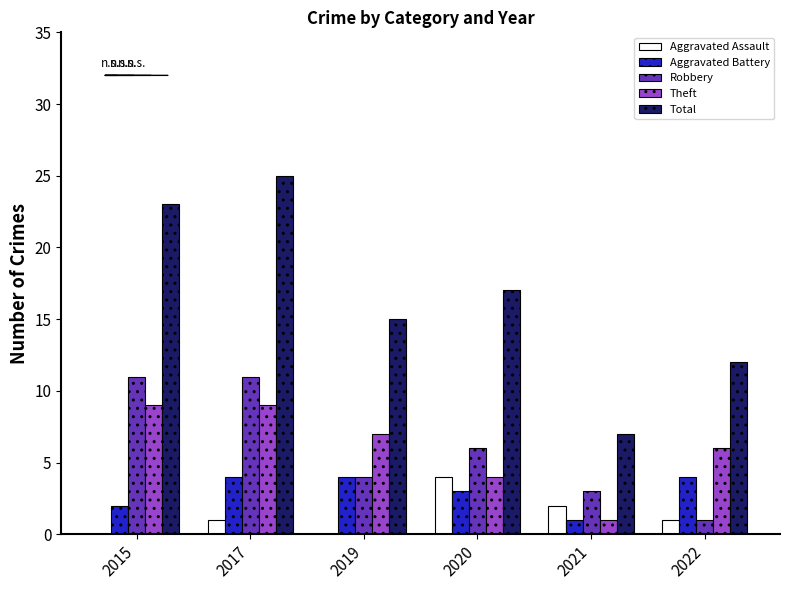

What is the sum of all Total values?

99